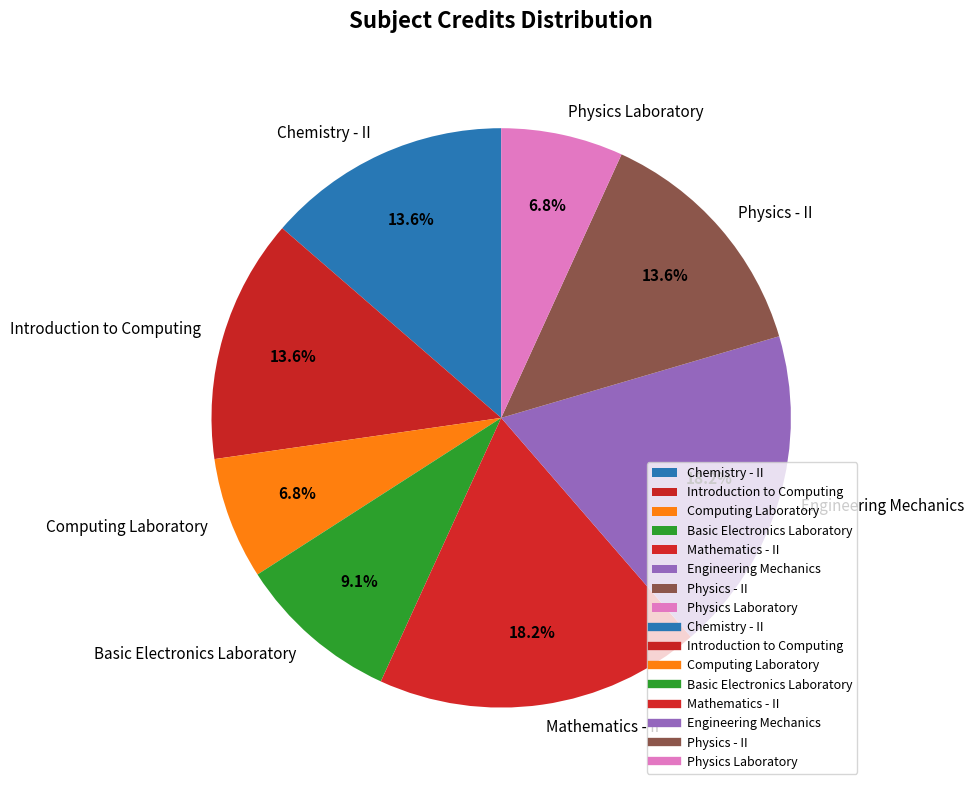

Which has a higher value, Basic Electronics Laboratory or Computing Laboratory?

Basic Electronics Laboratory